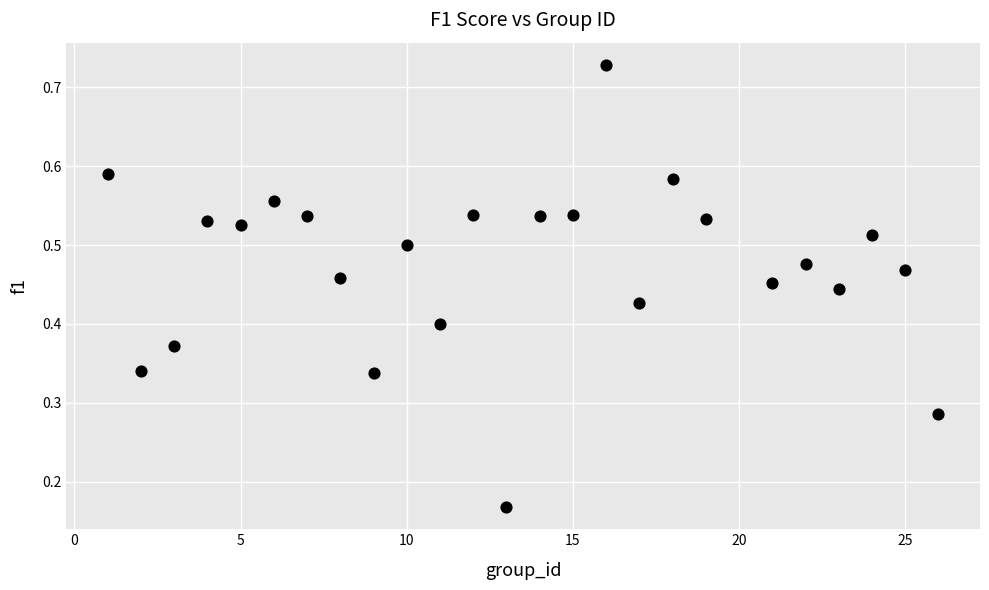

What is the range of X values (max minus min)?

25.0